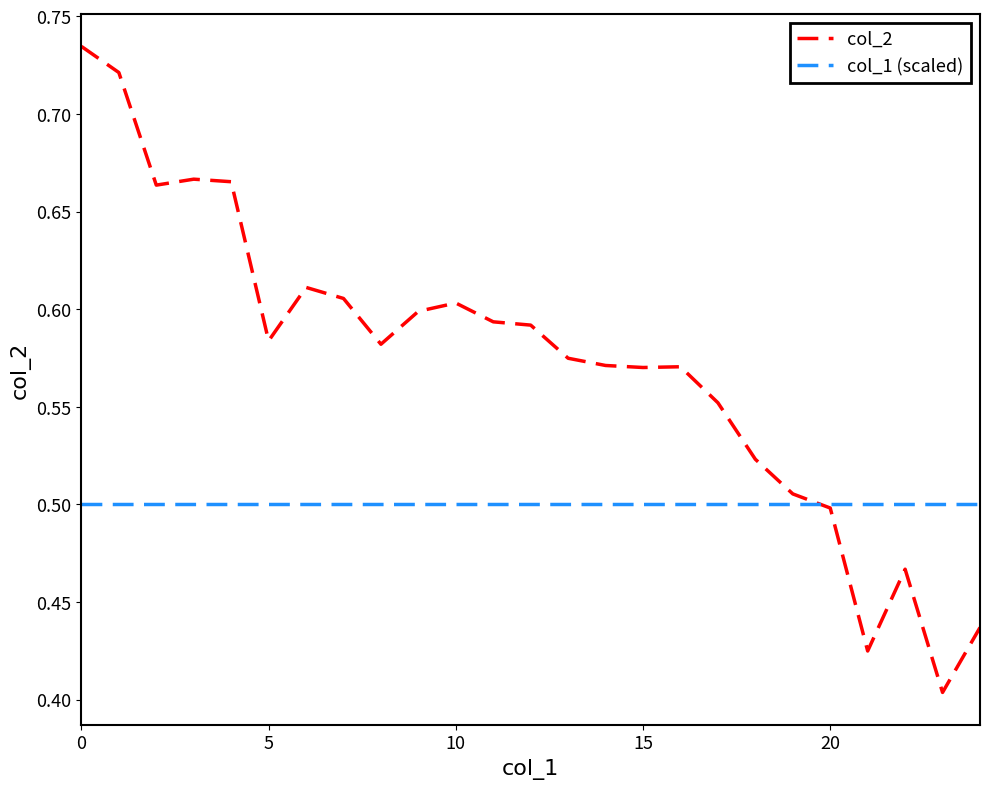

List the series in order of their overall mean, lowest first.

col_1 (scaled), col_2